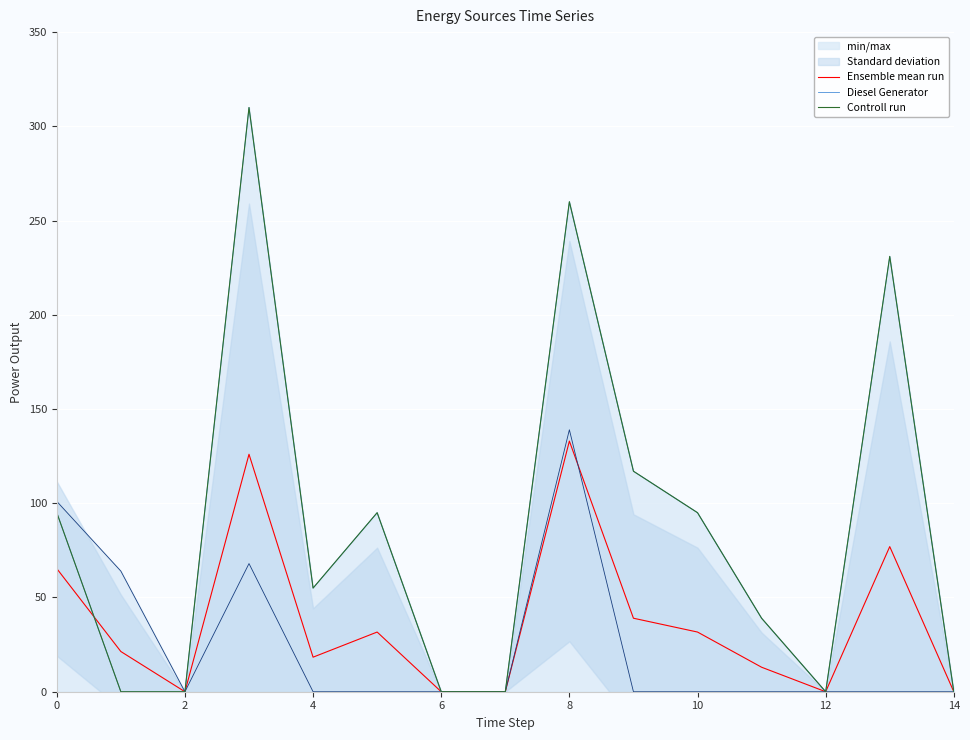

List the series in order of their peak value, lowest first.

Ensemble mean run, Diesel Generator, Controll run